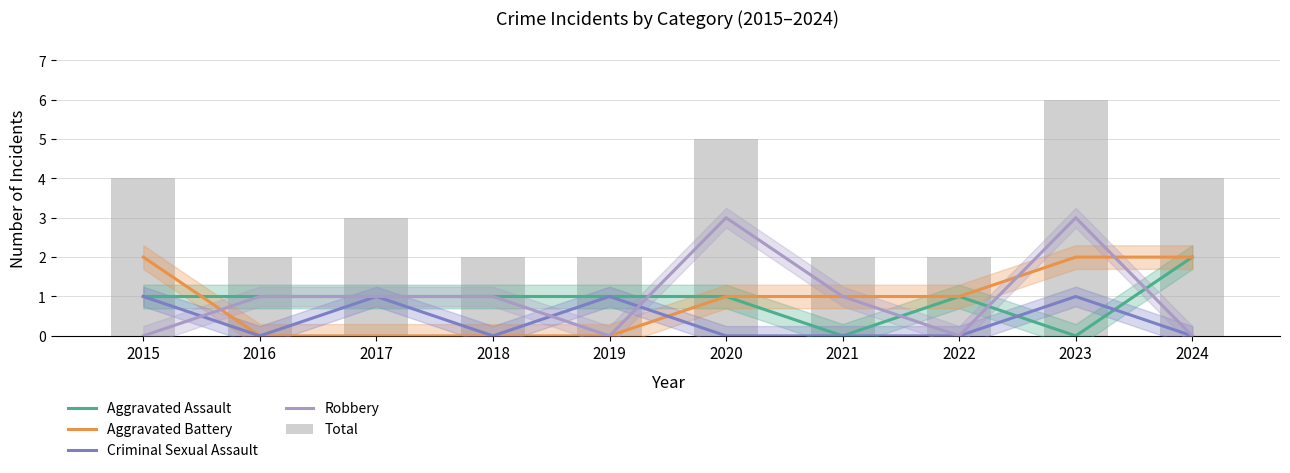

Between 2021 and 2023, which is larger?

2021